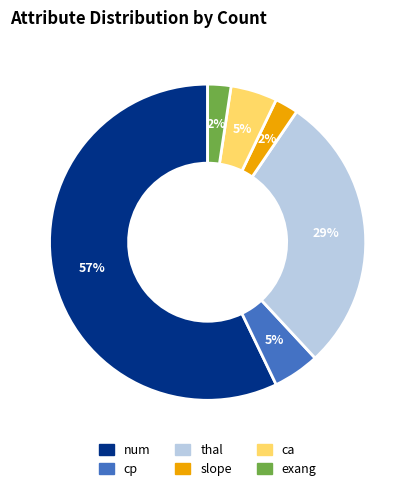

Is the sum of thal and num greater than half?

Yes